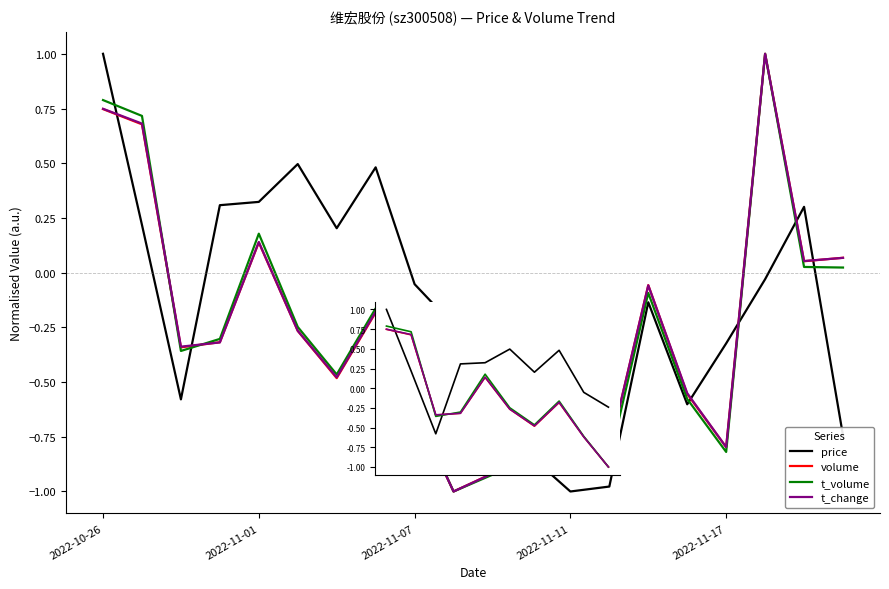

What is the difference between the maximum and second lowest values in the volume series?

1.9